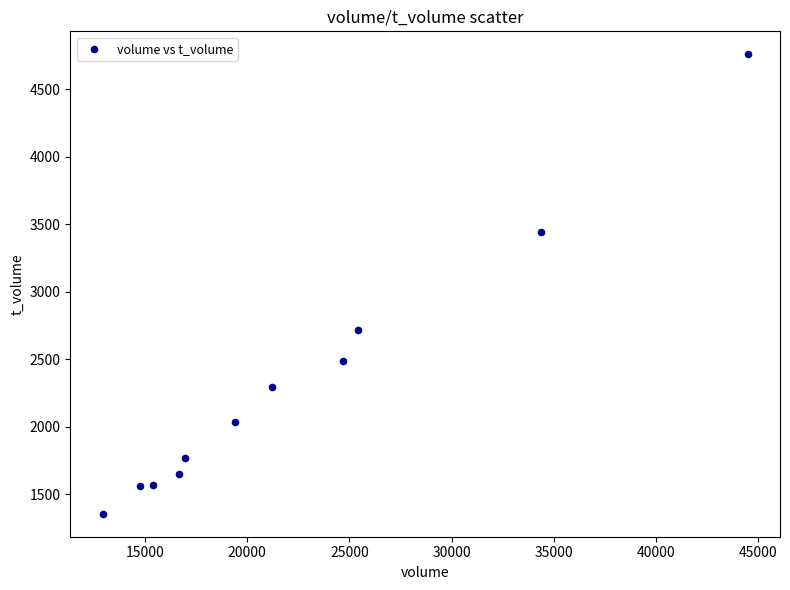

What Y value in the scatter plot is closest to 3058?

2717